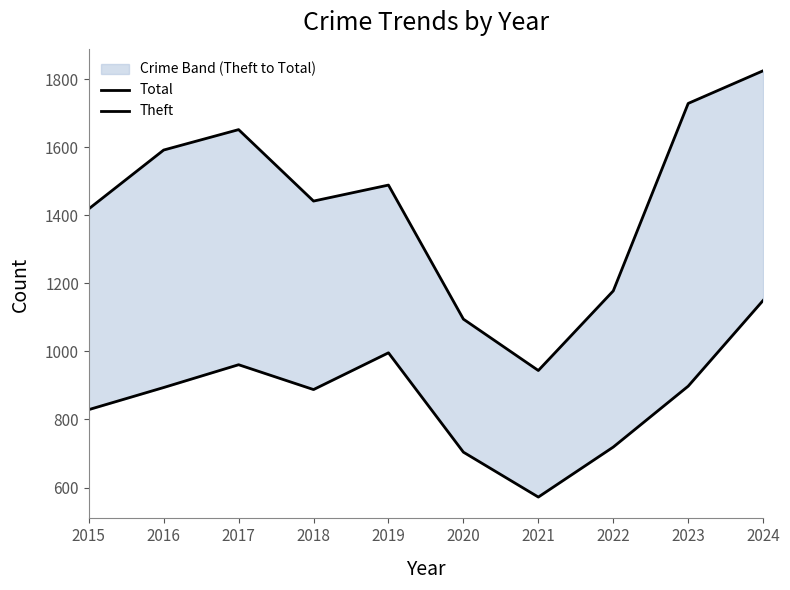

Which series has the widest spread of values?

Total